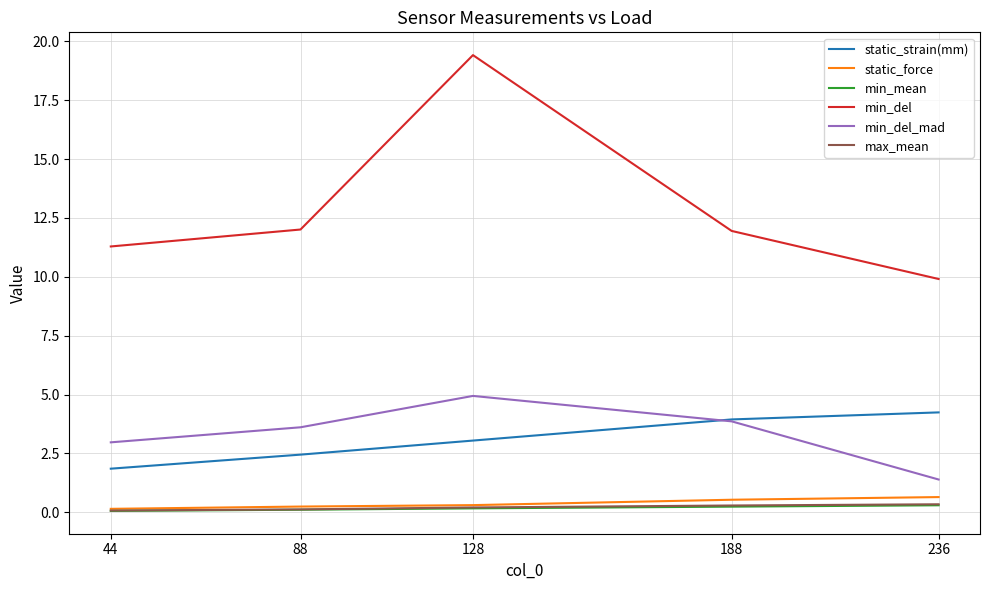

At which category is the sum across all series the highest?

128